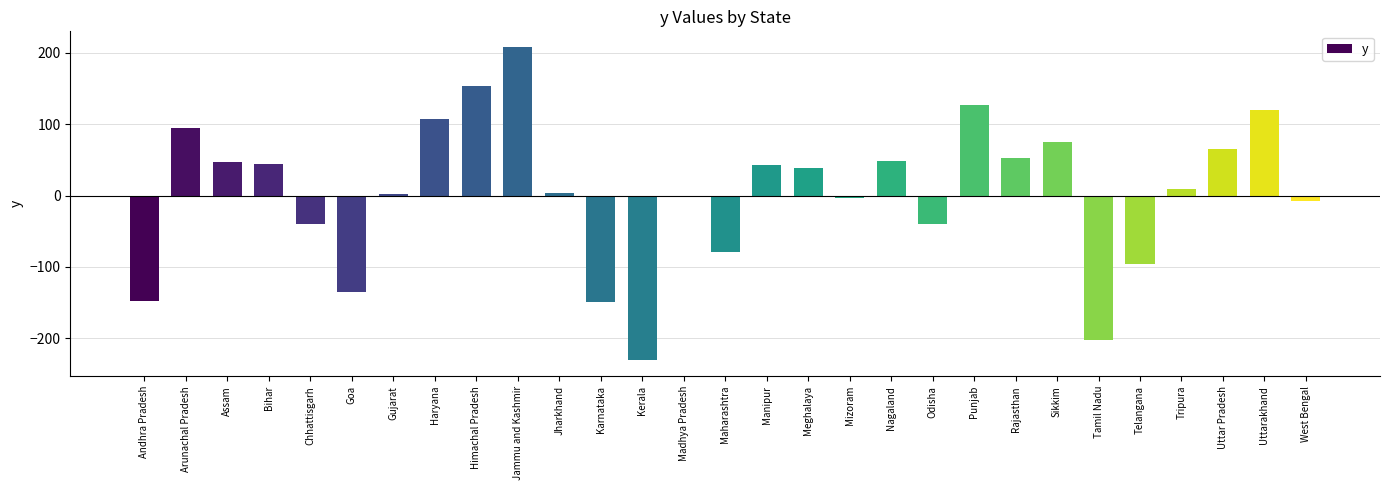

What is the greatest value displayed?

208